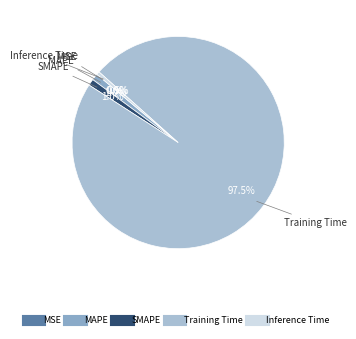

What percentage do Inference Time and SMAPE together represent?

1.5%